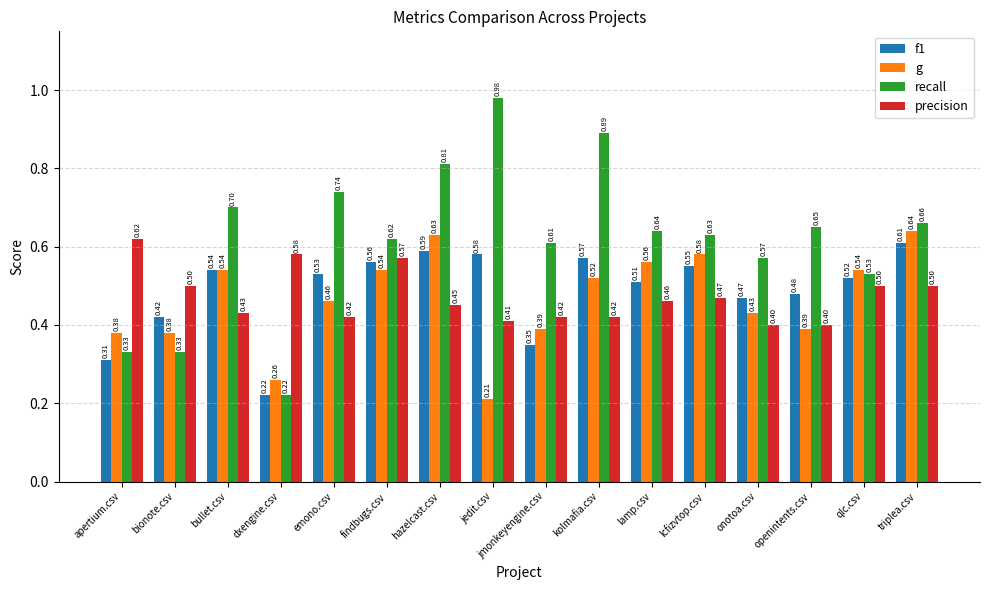

What is the sum of the g values at triplea.csv and findbugs.csv?

1.2